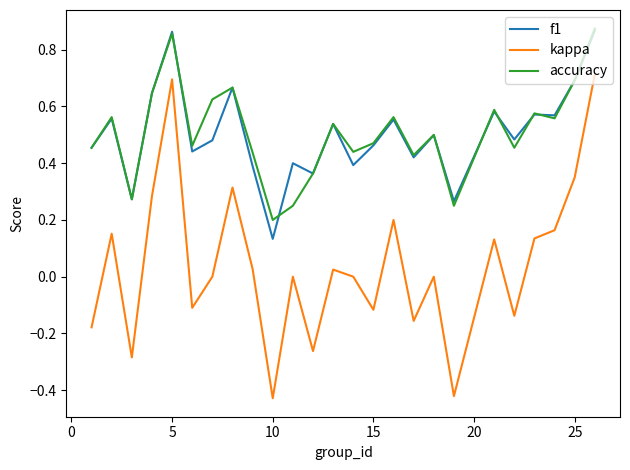

True or false: kappa and accuracy intersect in this chart.

False